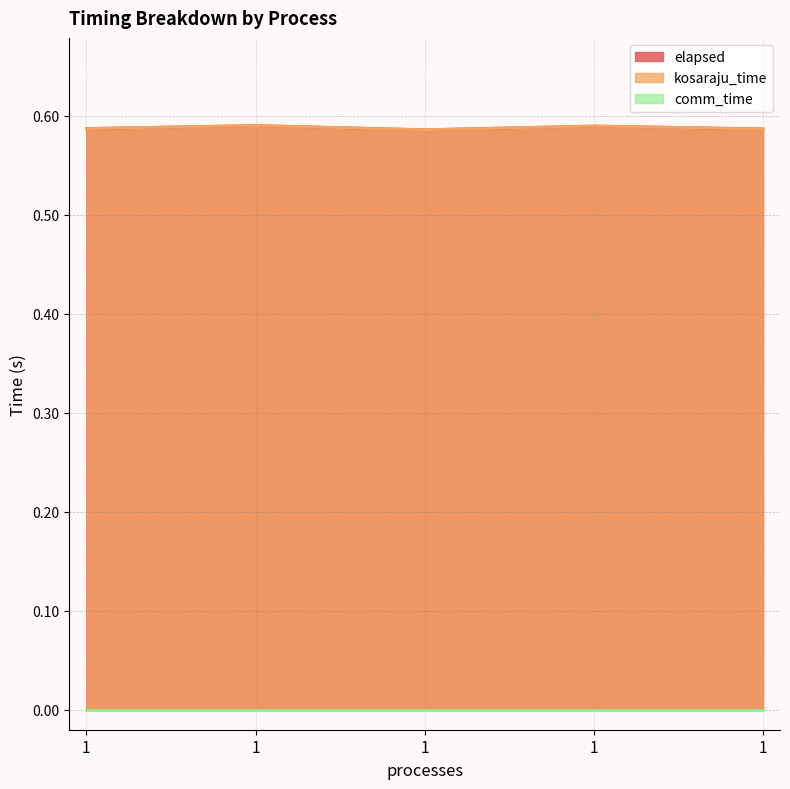

True or false: kosaraju_time and elapsed intersect in this chart.

False